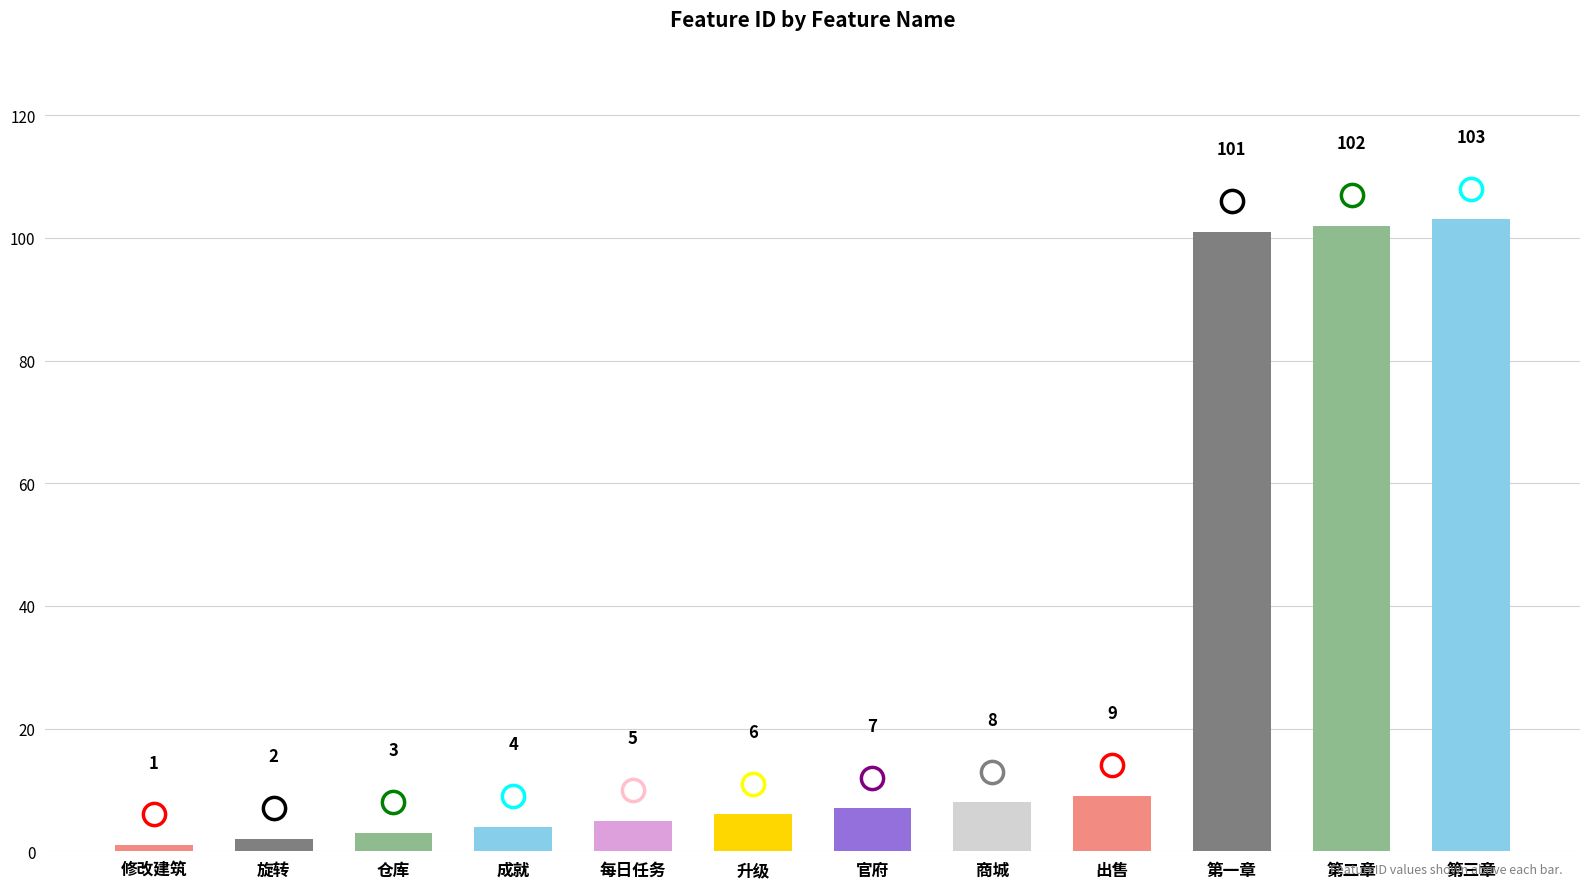

Reading right to left, transcribe all the data shown in this chart.

103	102	101	9	8	7	6	5	4	3	2	1